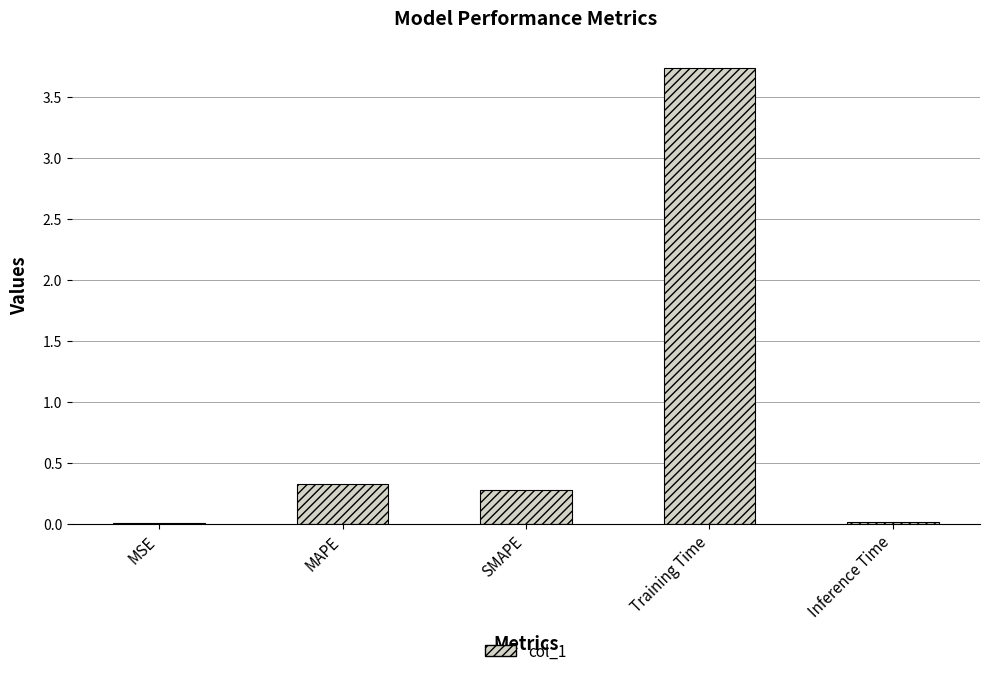

How many data points does each series have?

5